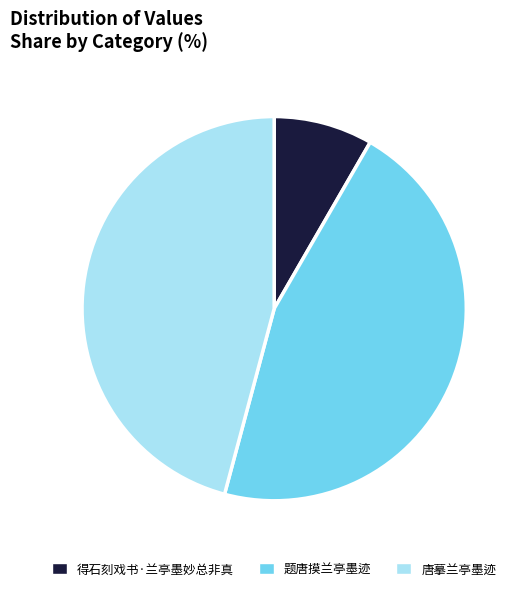

Does 唐摹兰亭墨迹 account for over 50% of the chart?

No